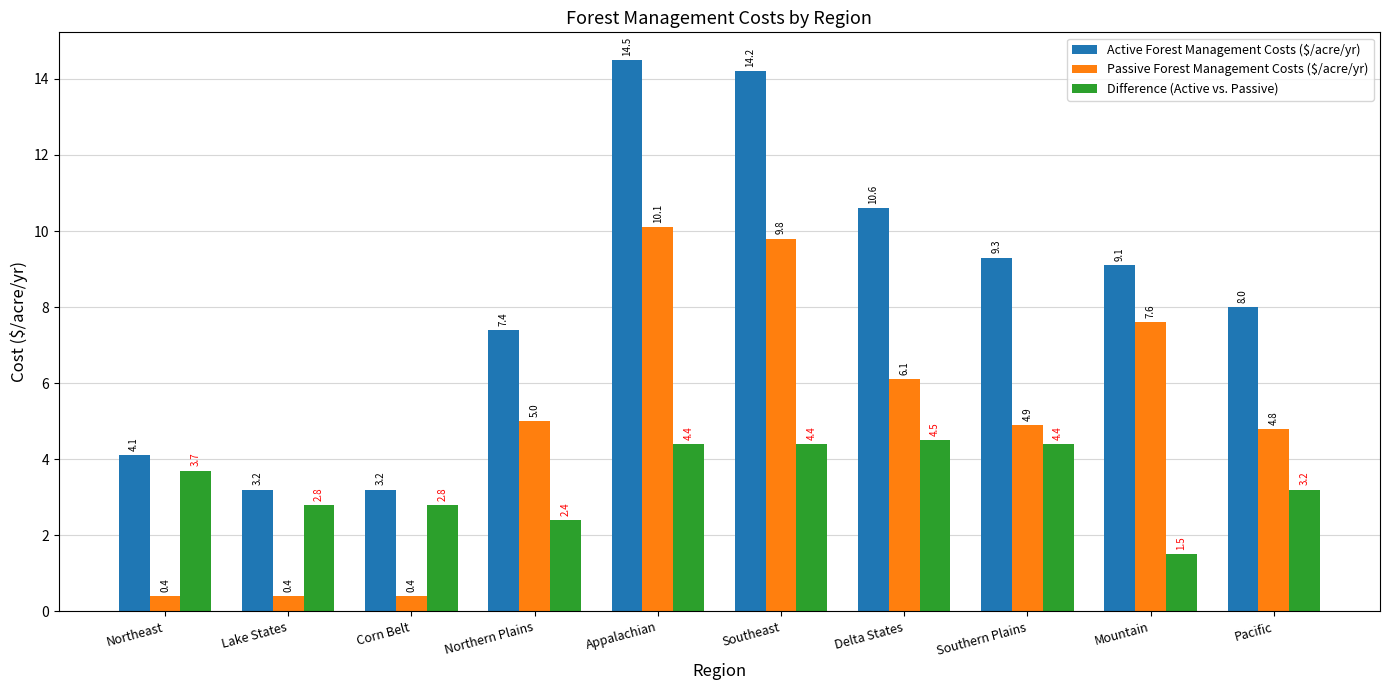

Where does the Difference (Active vs. Passive) series first go above 3?

Northeast